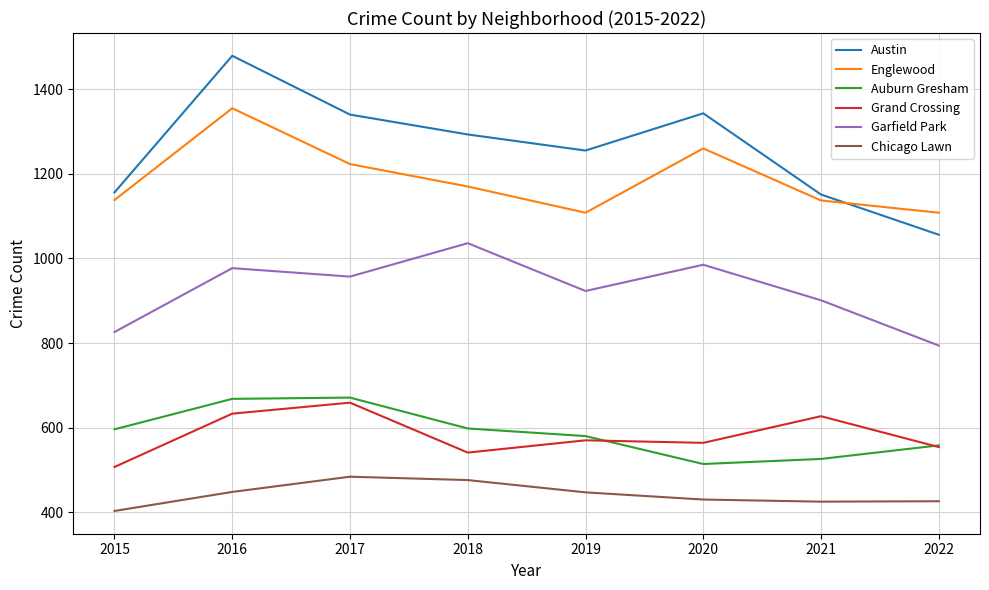

How many lines are shown in the chart?

6